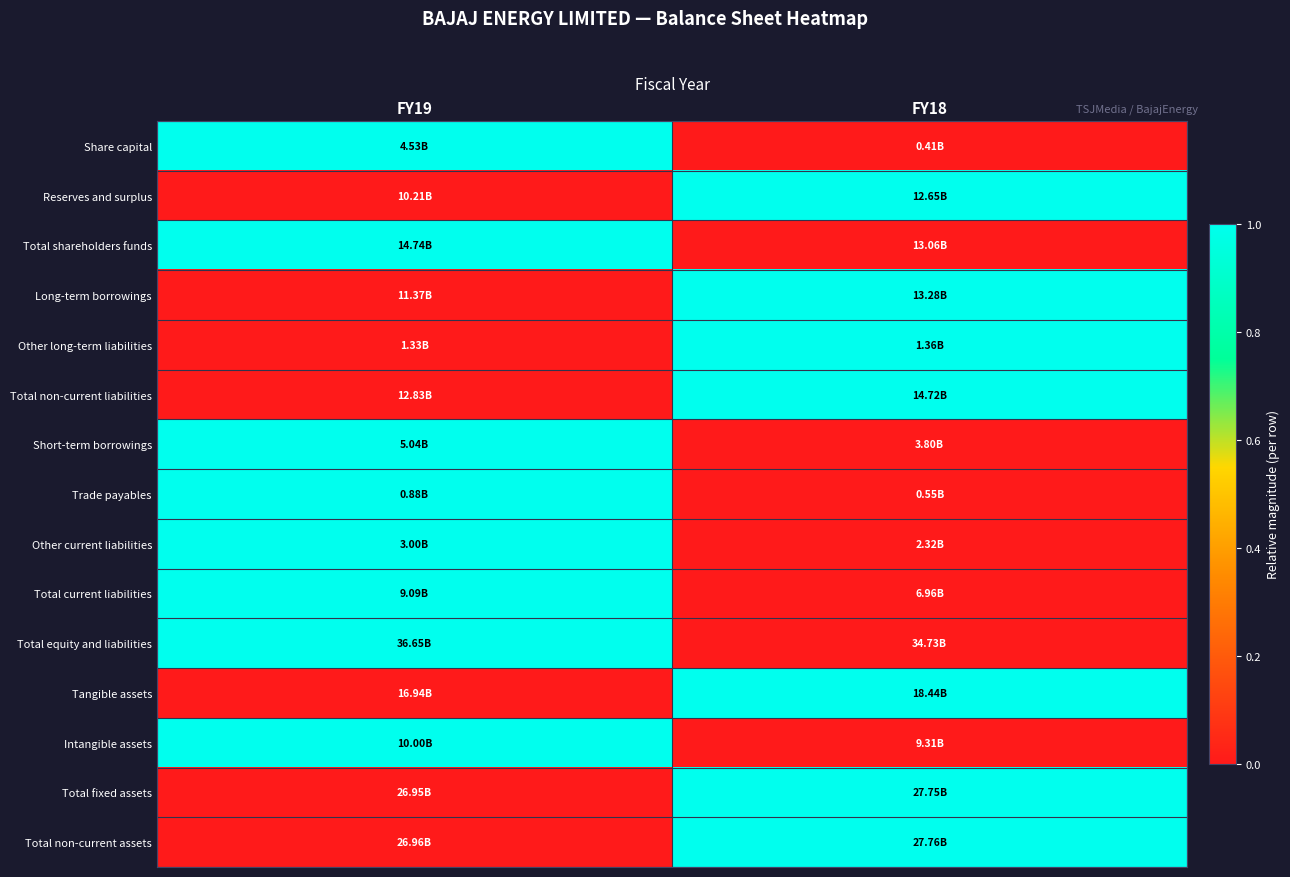

Between FY19 and FY18, which is larger?

FY19